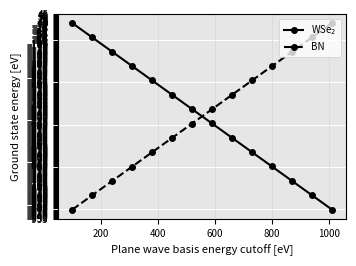

True or false: BN has more than 2 points higher than both neighbors.

False